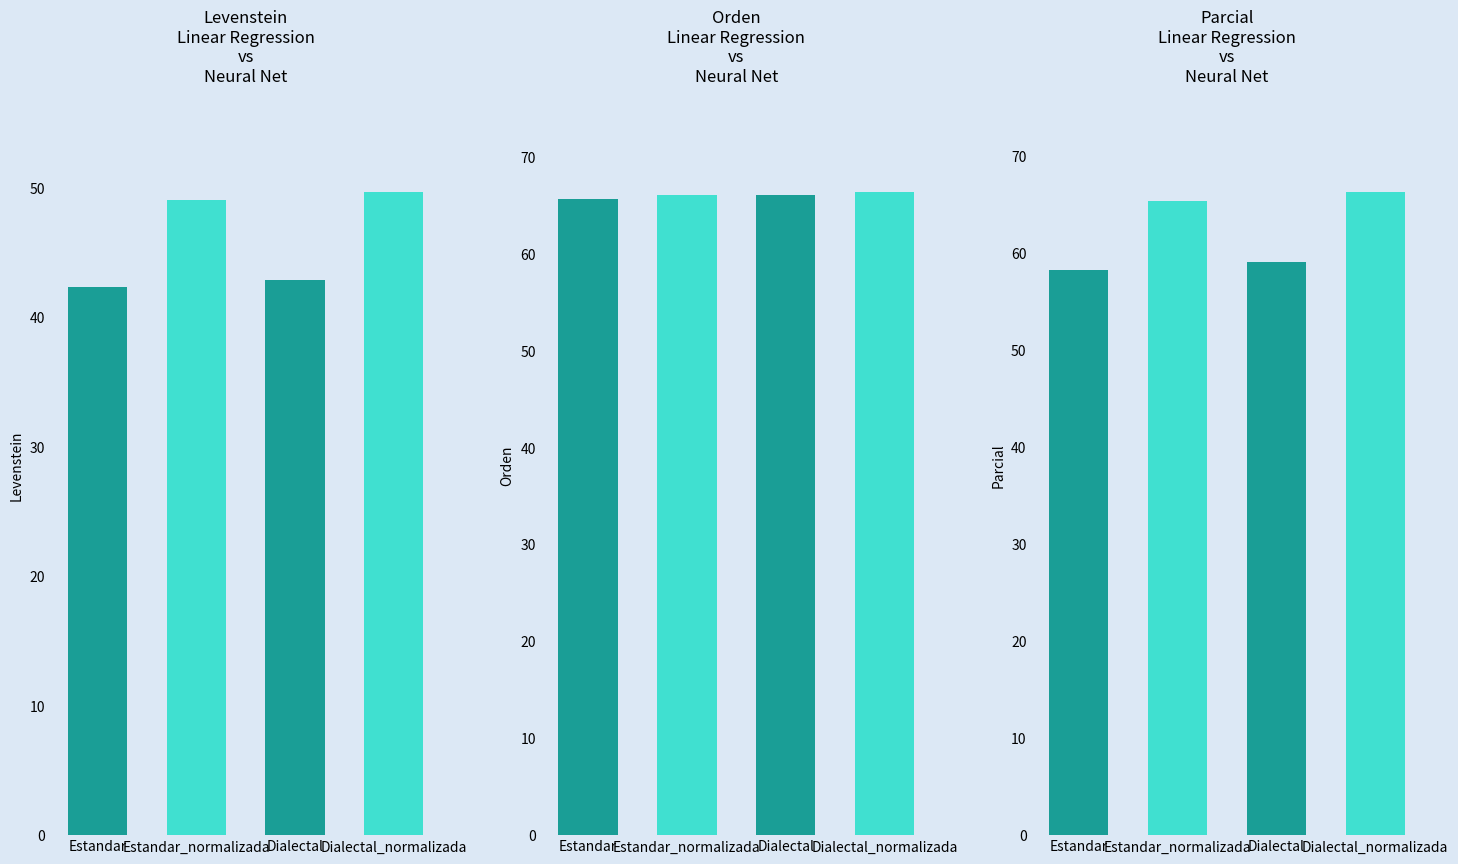

Is the value of Levenstein at Estandar_normalizada greater than the value of Orden at Dialectal_normalizada?

No